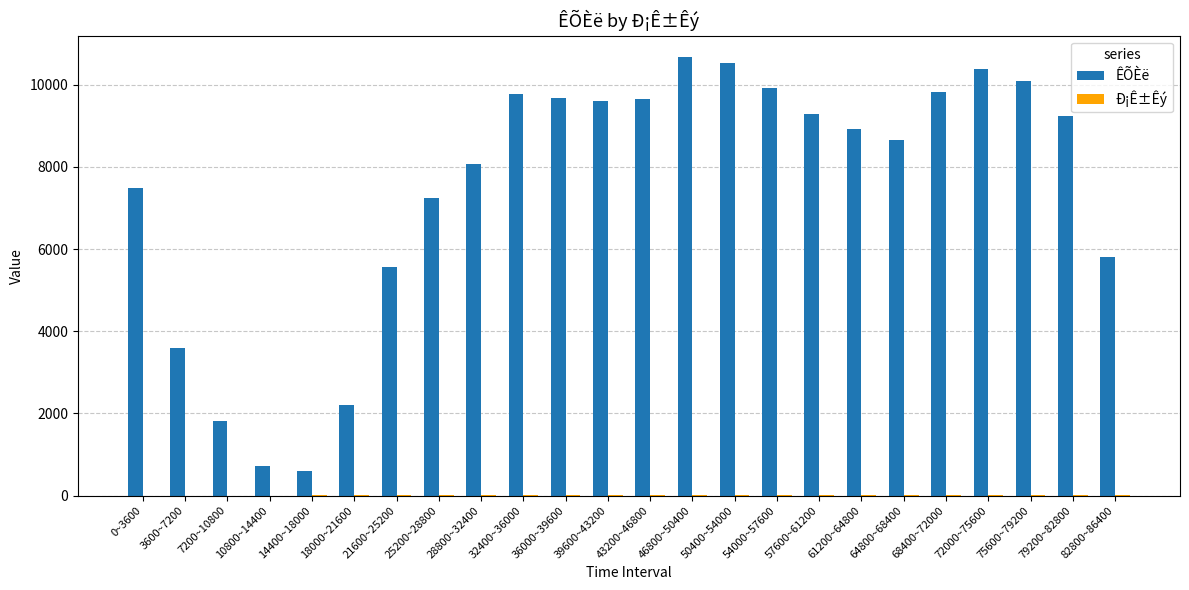

What is the sum of all ÊÕÈë values?

179317